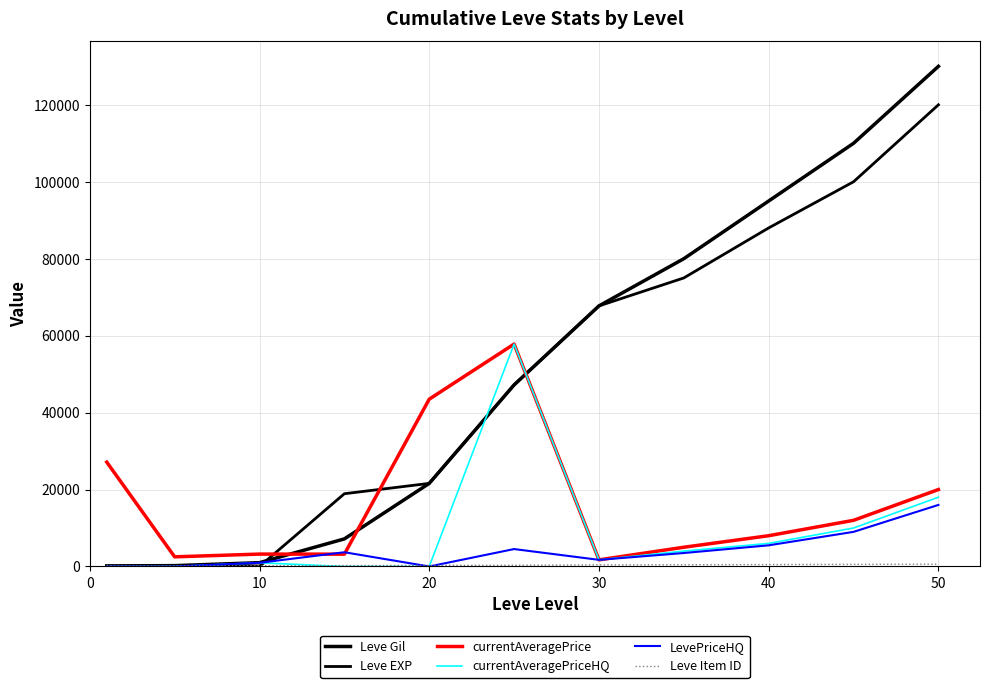

How many lines are shown in the chart?

6